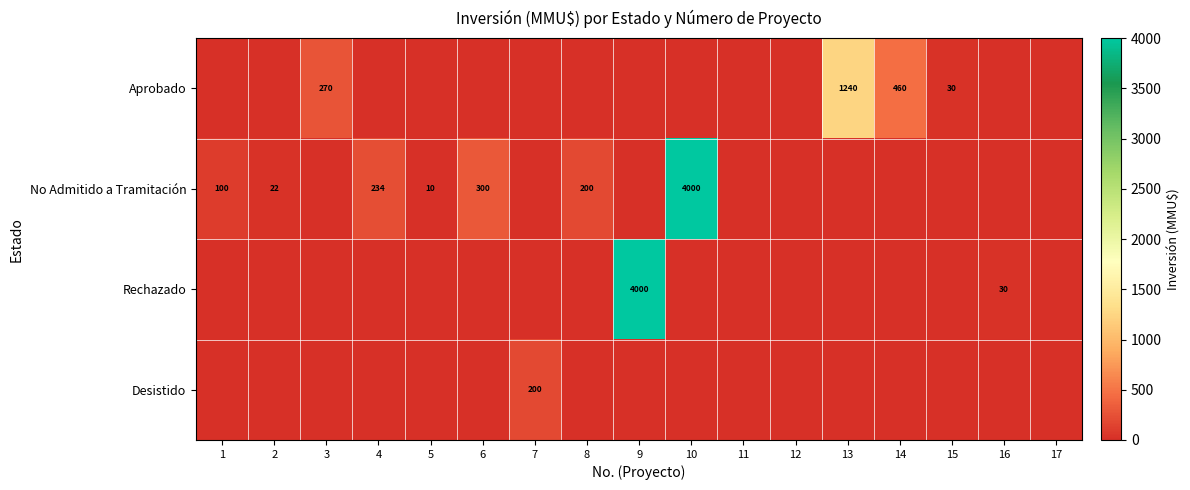

Is it true that No Admitido a Tramitación equals 6794 at 10?

False